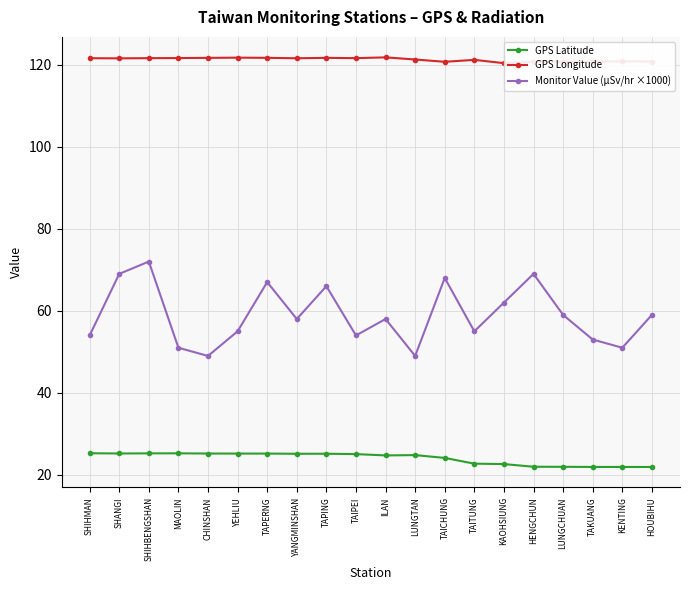

What is the minimum value shown in the chart?

21.9